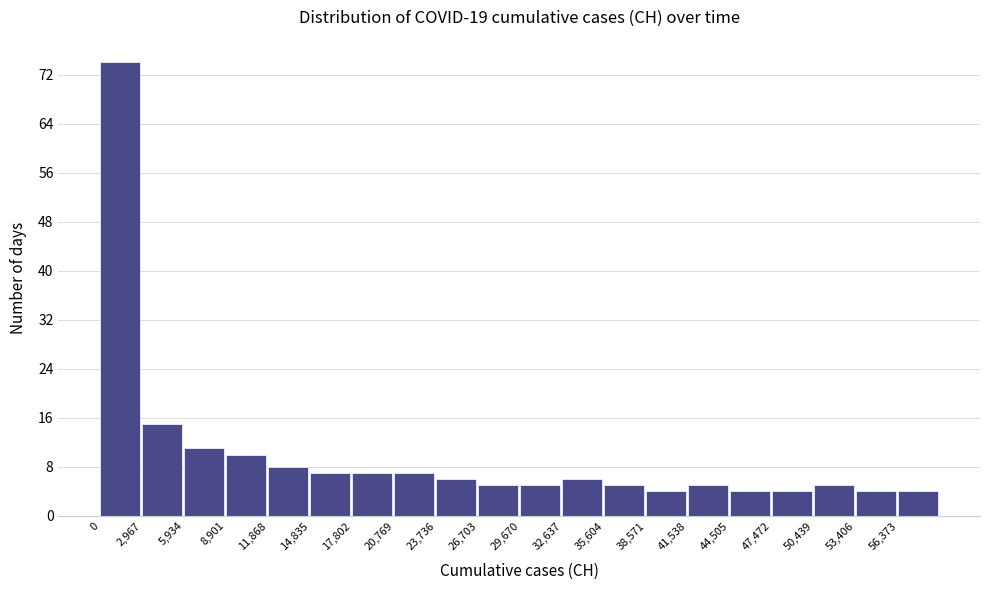

What is the height of the bar covering 15000 to 18000 on the x-axis? Neither the bar edges nor the heights are printed on the chart, so give them approximately, as read against the axes.

7